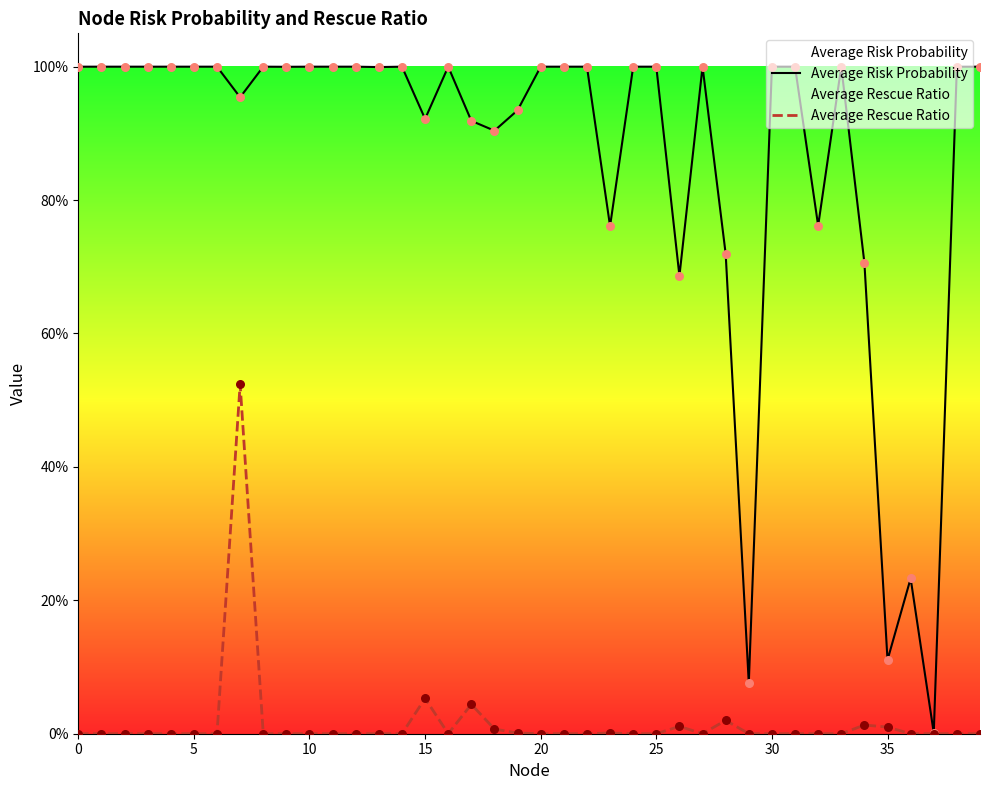

What are all the series names shown in the legend?

Average Risk Probability, Average Rescue Ratio